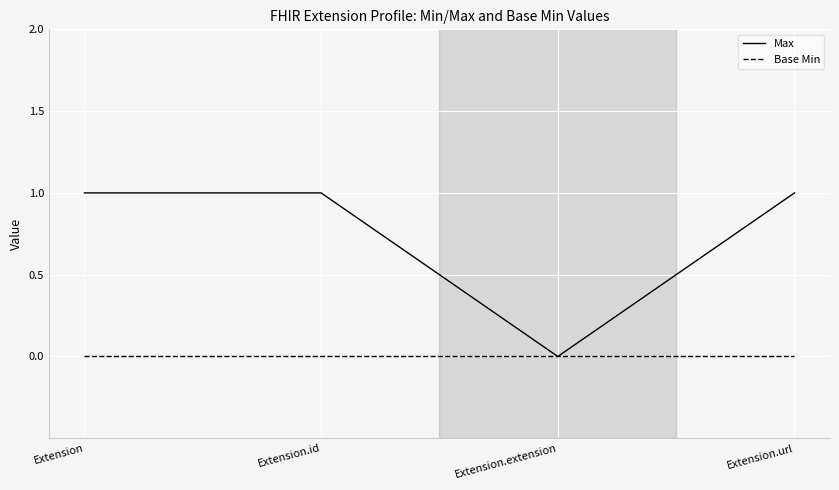

Which category has the lowest value in the Max series?

Extension.extension